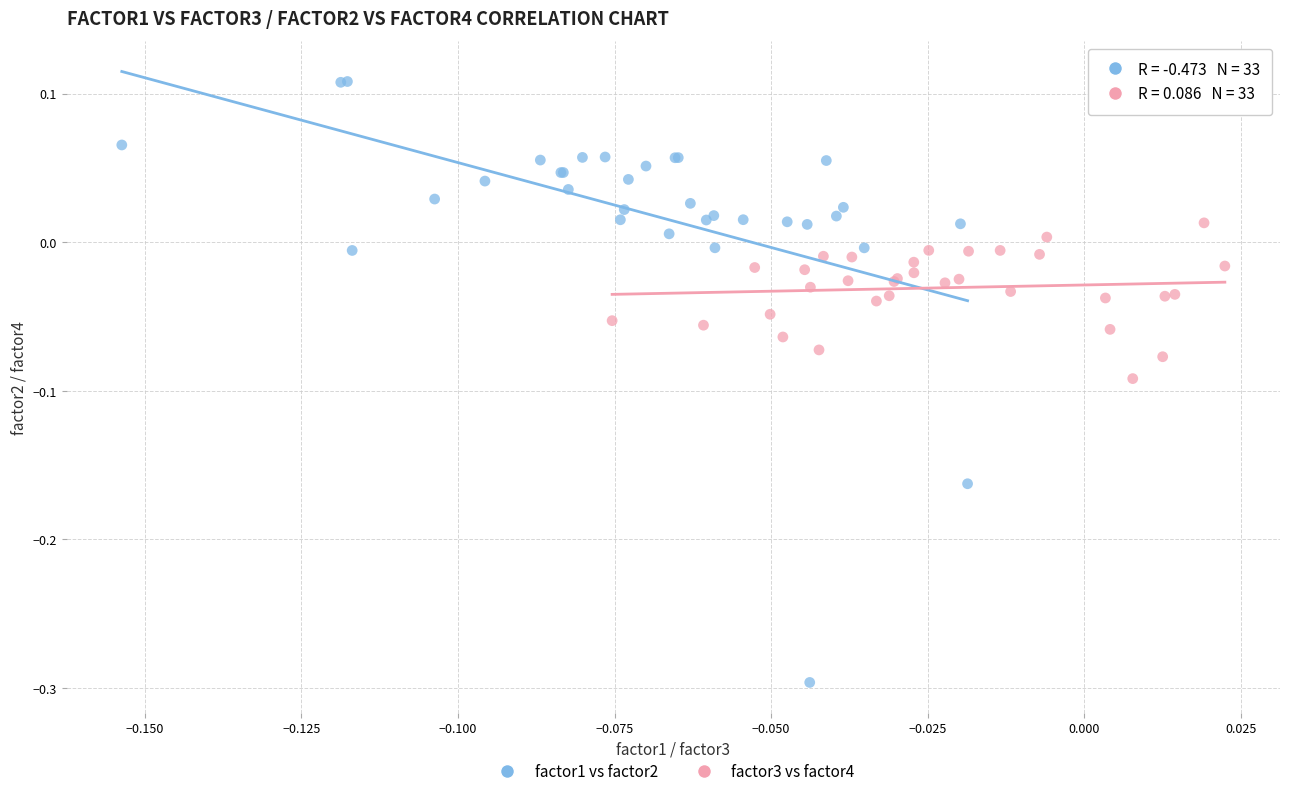

Which series has the widest spread of Y values?

factor1 vs factor2